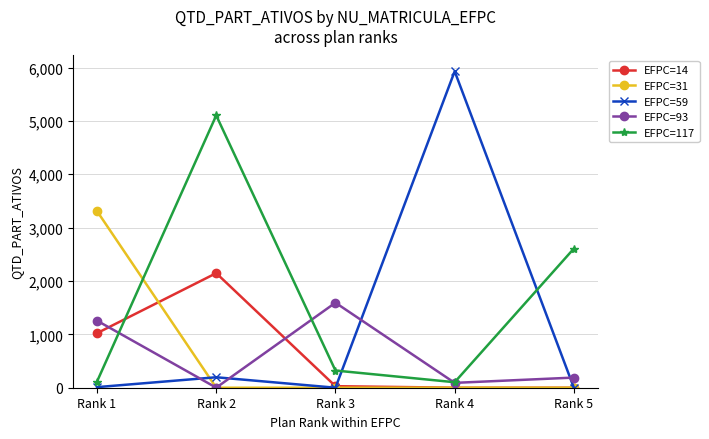

How many distinct data groups are displayed?

5